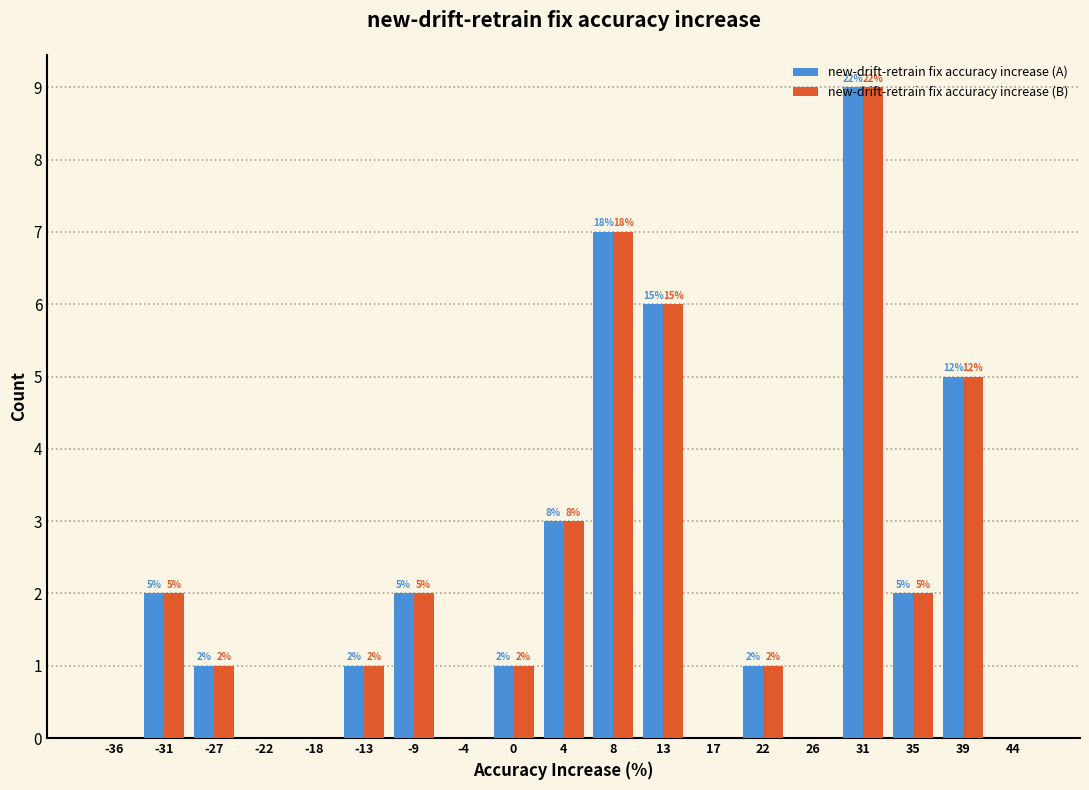

Where does the new-drift-retrain fix accuracy increase (A) series first go above 1?

-31